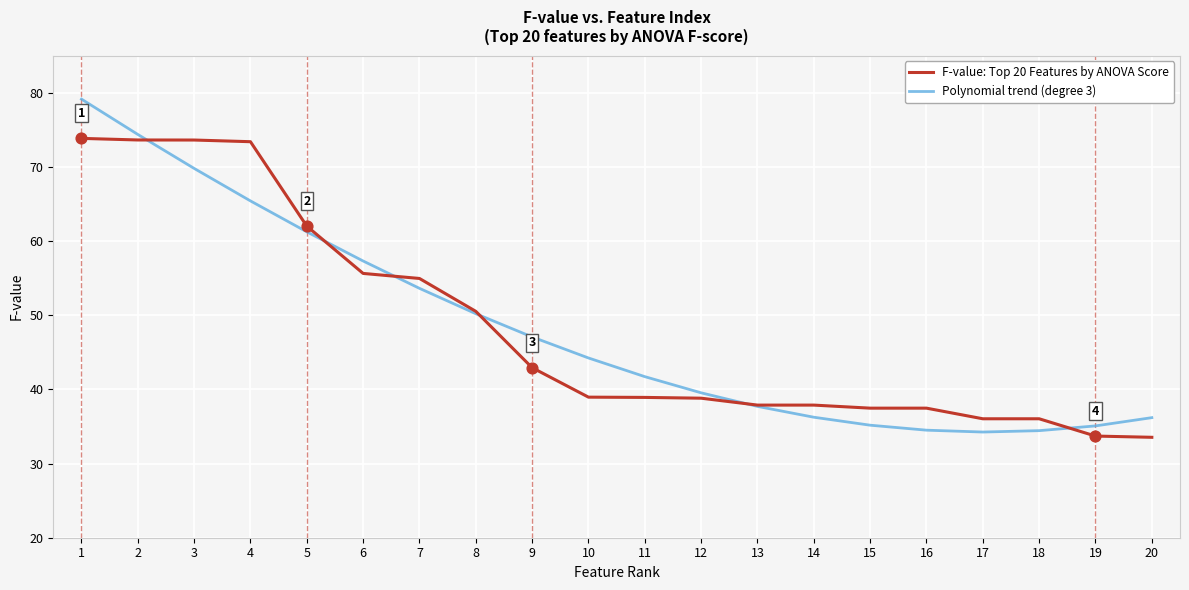

Which series has the widest spread of values?

Polynomial trend (degree 3)